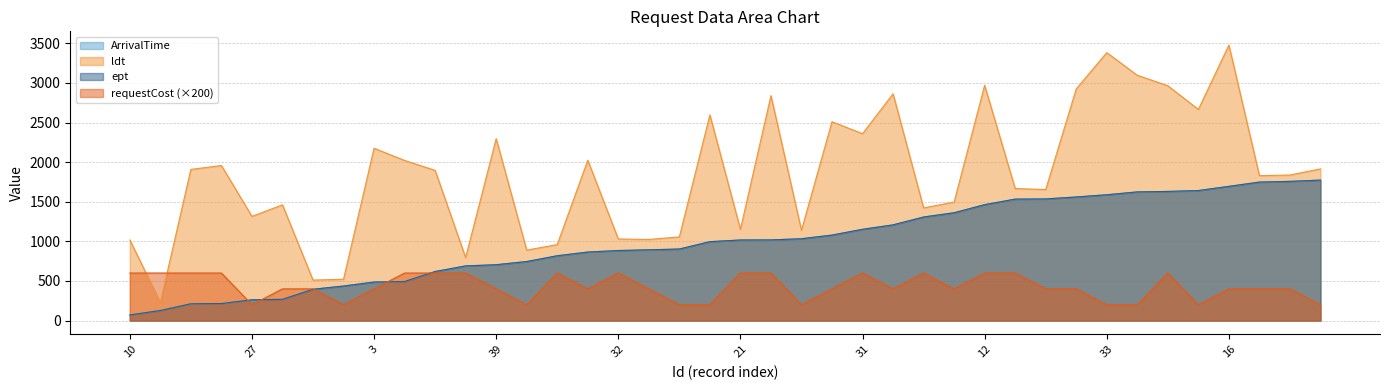

True or false: ept and ArrivalTime cross at least once.

False